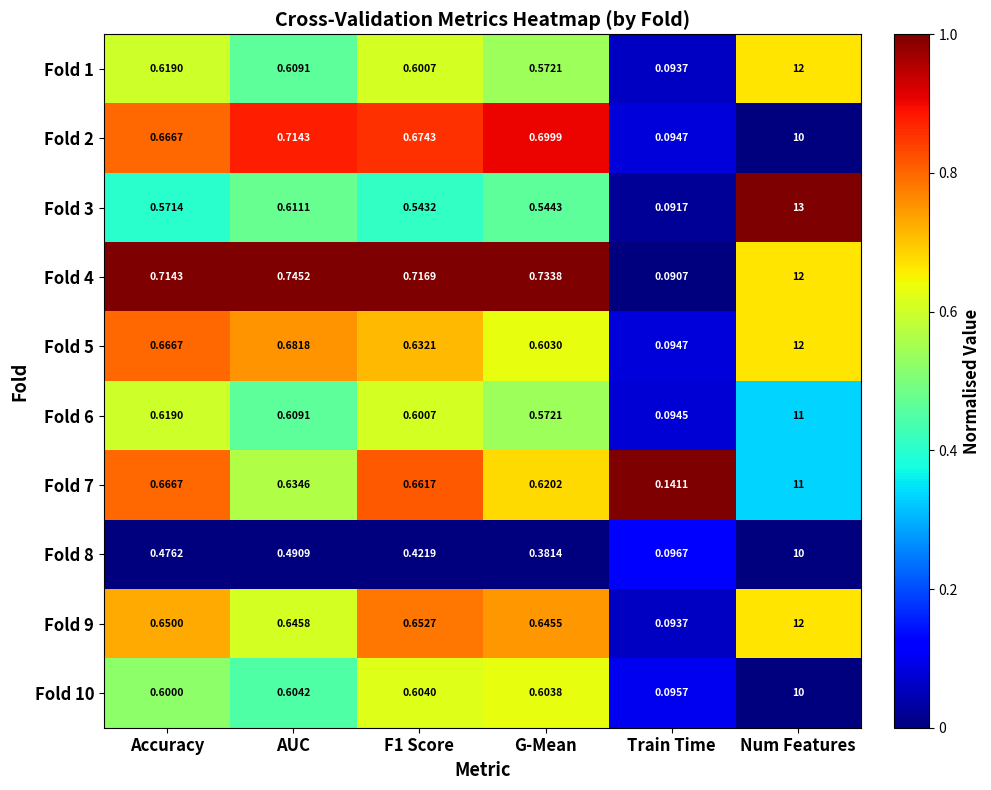

Which series changed the most between F1 Score and Train Time?

Fold 4